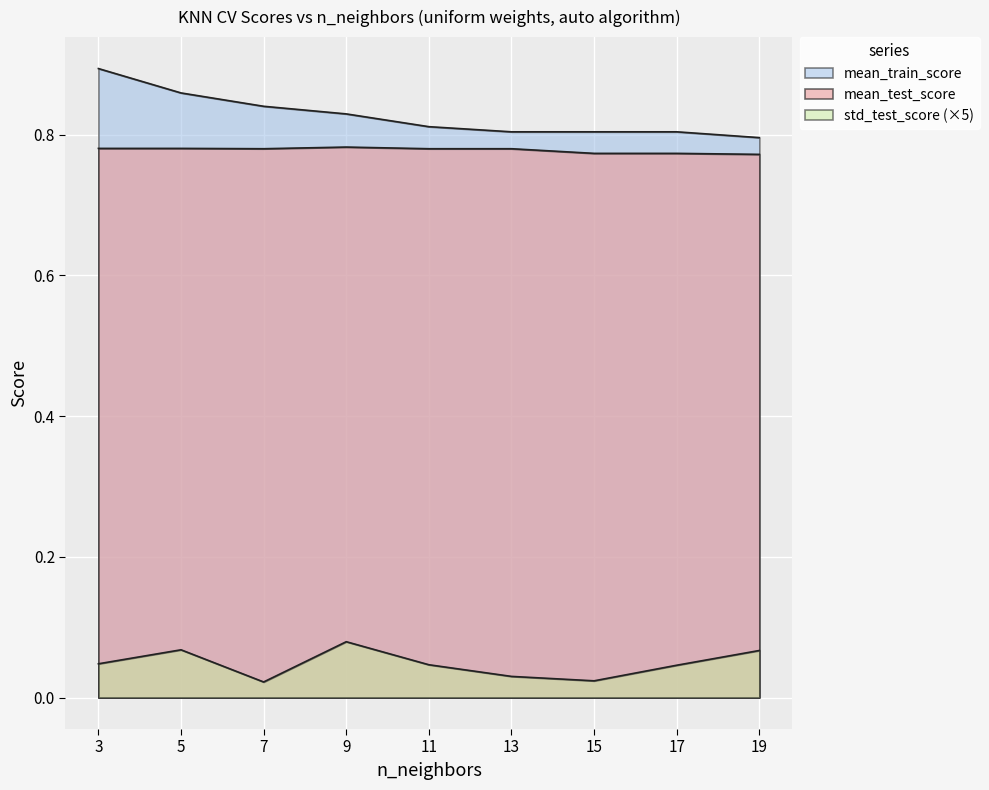

Where is std_test_score nearest to the value 0?

7